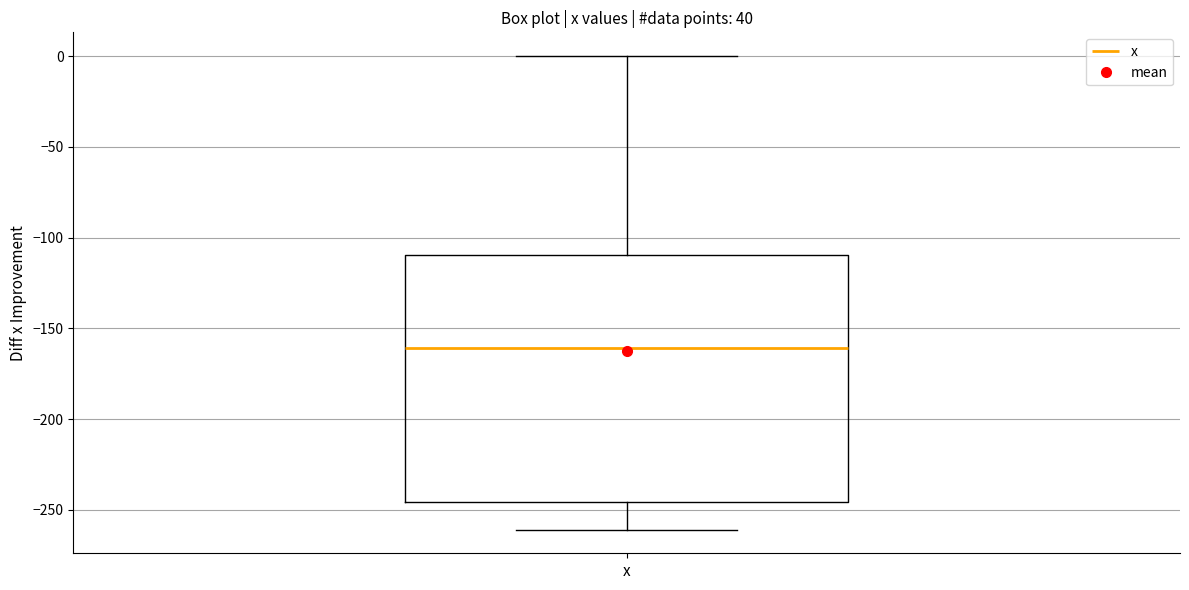

Where is the lower edge of the box for x on the y-axis? The values are not printed on the chart, so give them approximately, as read against the axis.

-245